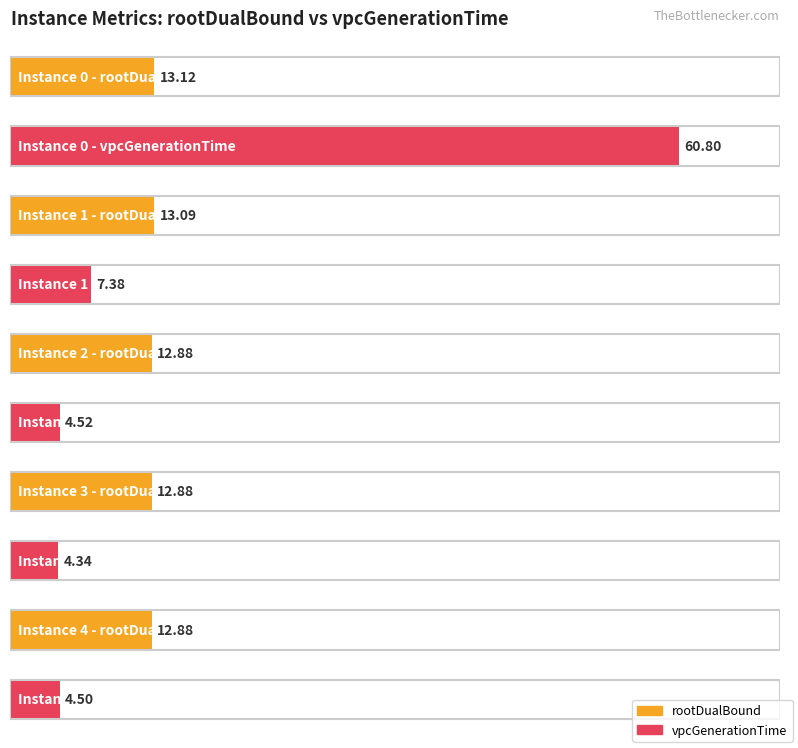

Is it true that vpcGenerationTime equals 2.0 at 3?

False